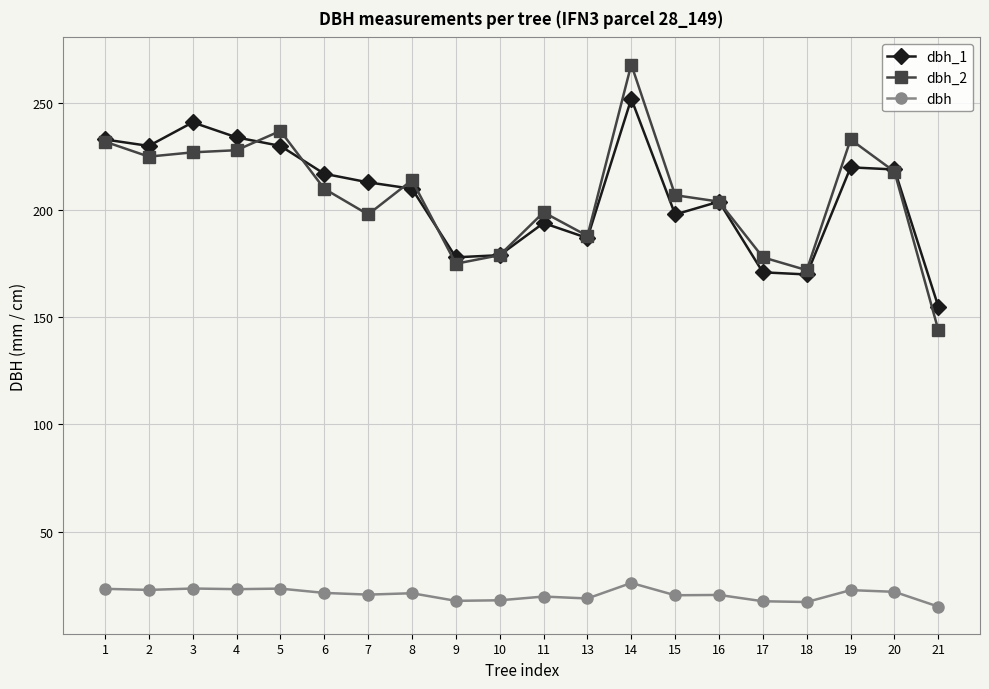

The value of dbh_1 at 11 is 194.0. True or false?

True